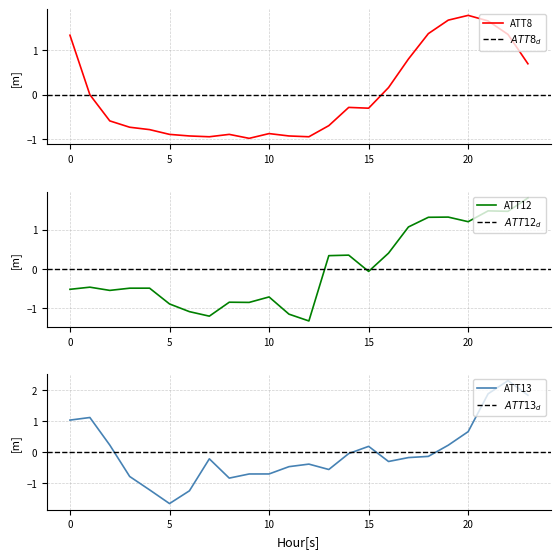

The value of ATT12 at 18 is 1.3. True or false?

True